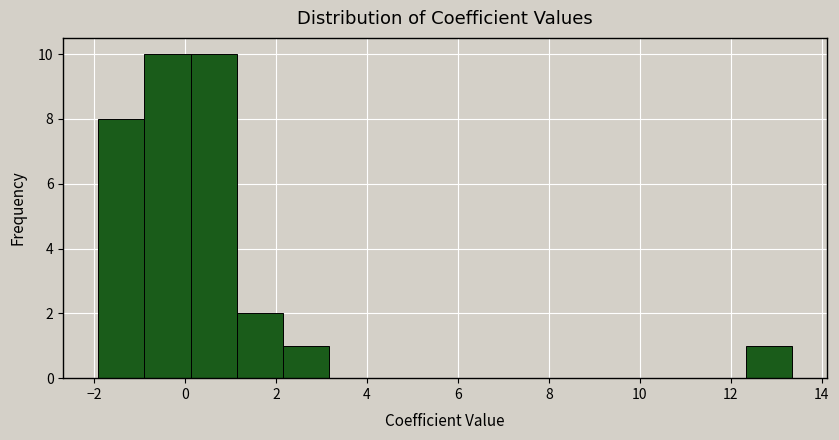

Reading left to right, transcribe this chart: for each bar, give the range it covers on the x-axis and its height. Neither the bar edges nor the heights are printed on the chart, so give them approximately, as read against the axes.

-2.0 to -0.8: 8
-0.8 to 0.2: 10
0.2 to 1.2: 10
1.2 to 2.2: 2
2.2 to 3.2: 1
3.2 to 4.2: 0
4.2 to 5.2: 0
5.2 to 6.2: 0
6.2 to 7.2: 0
7.2 to 8.2: 0
8.2 to 9.2: 0
9.2 to 10.4: 0
10.4 to 11.4: 0
11.4 to 12.4: 0
12.4 to 13.4: 1